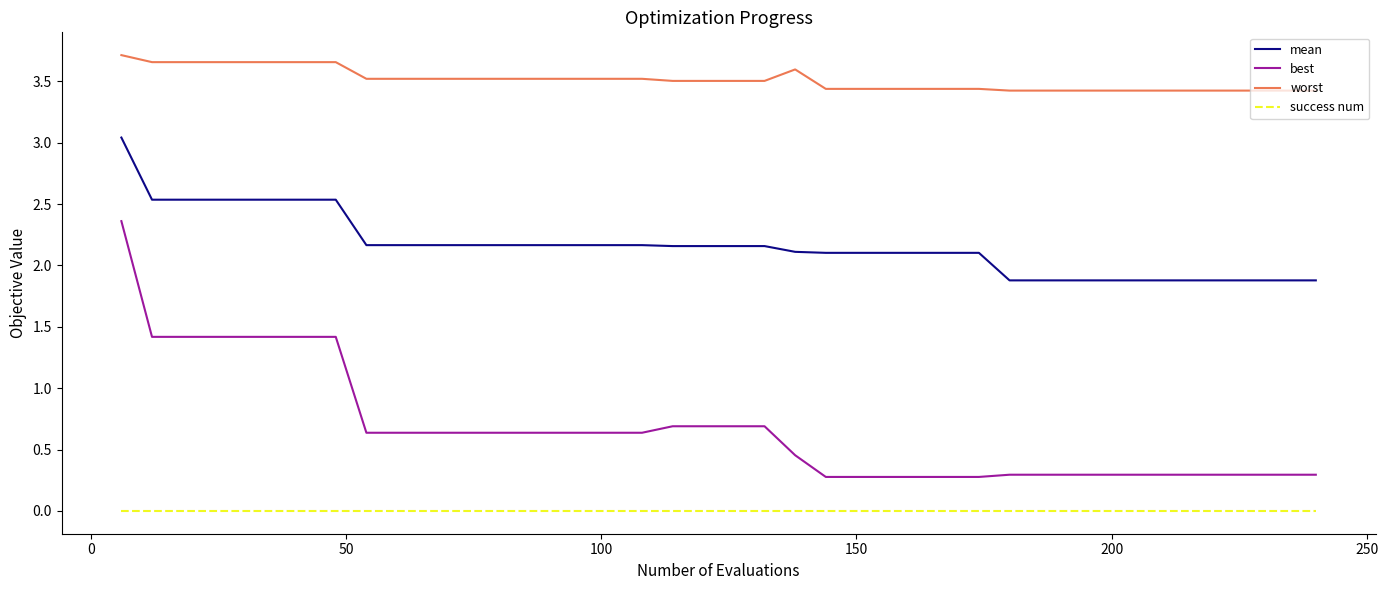

Rank the series by their maximum value, from lowest to highest.

success num, best, mean, worst